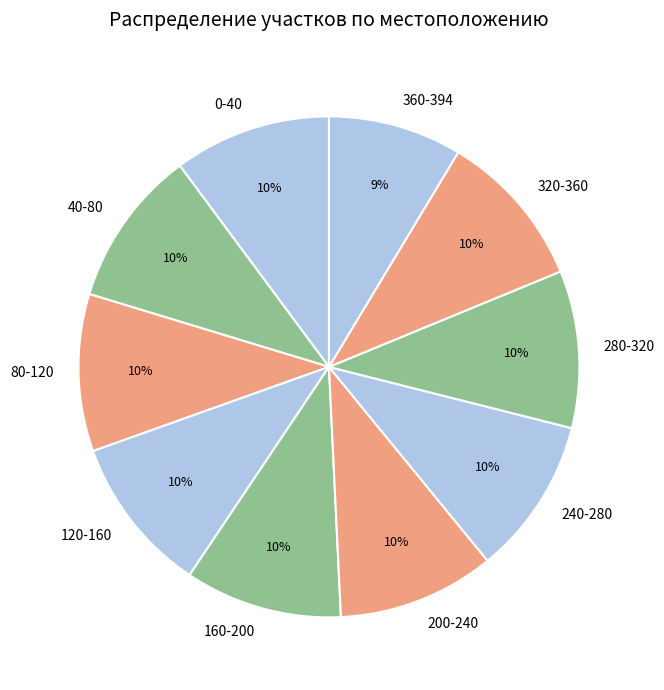

Is it true that 240-280 is 10% of the pie?

True